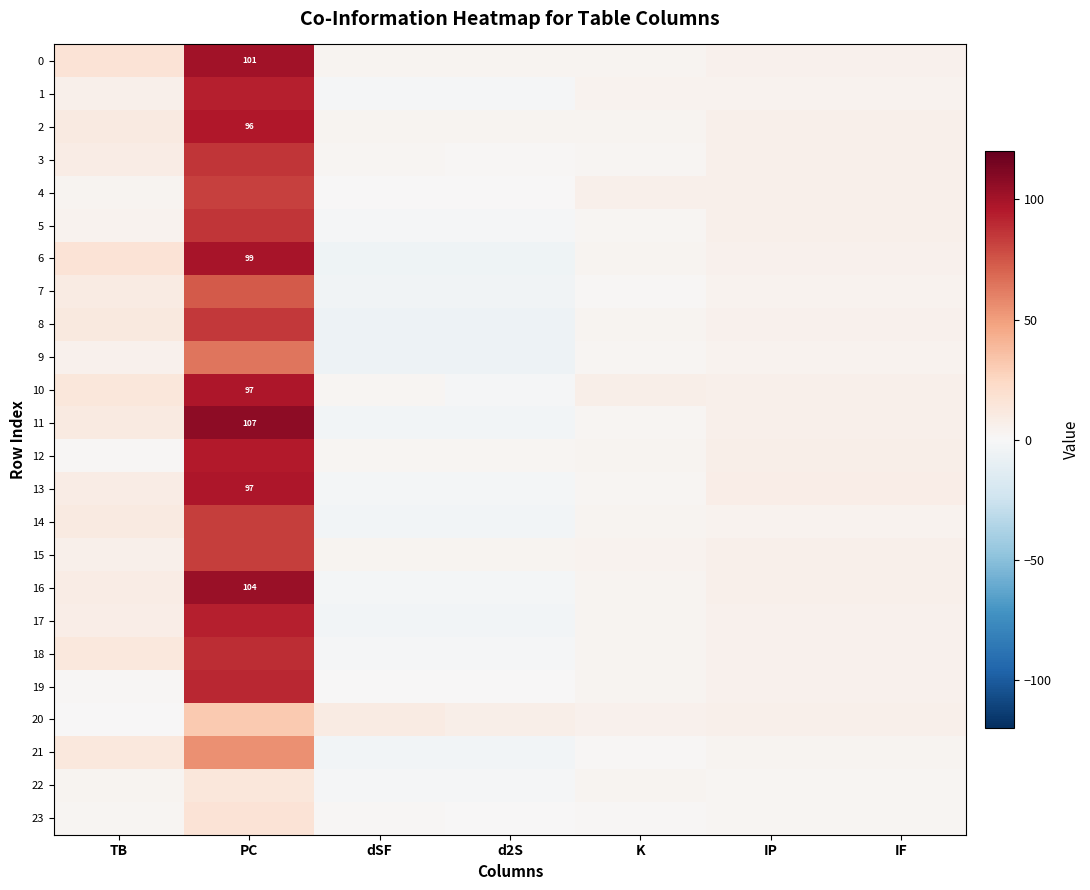

Where does the 3 series first go above 6?

TB